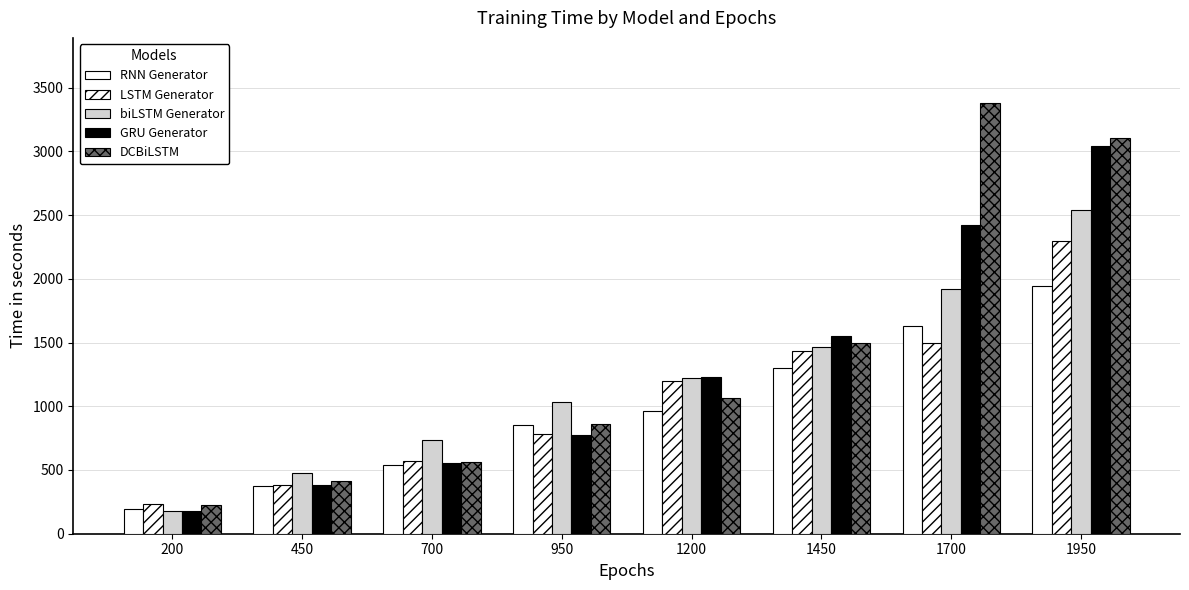

How many bars are there in each group?

5